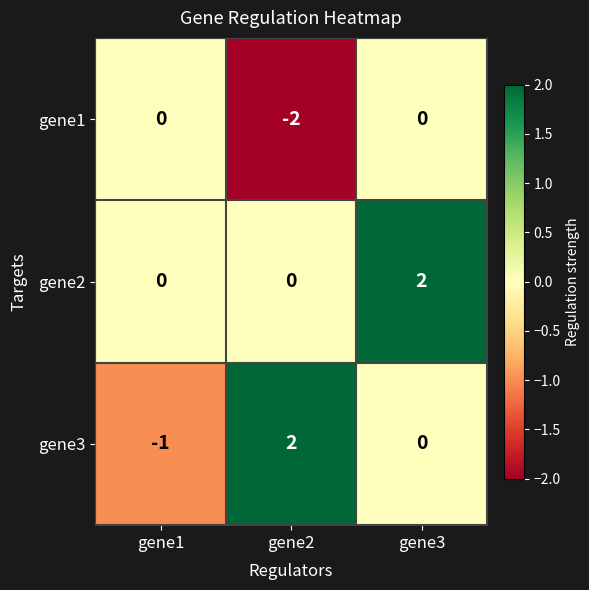

What is the difference between the maximum and minimum values in the gene3 series?

3